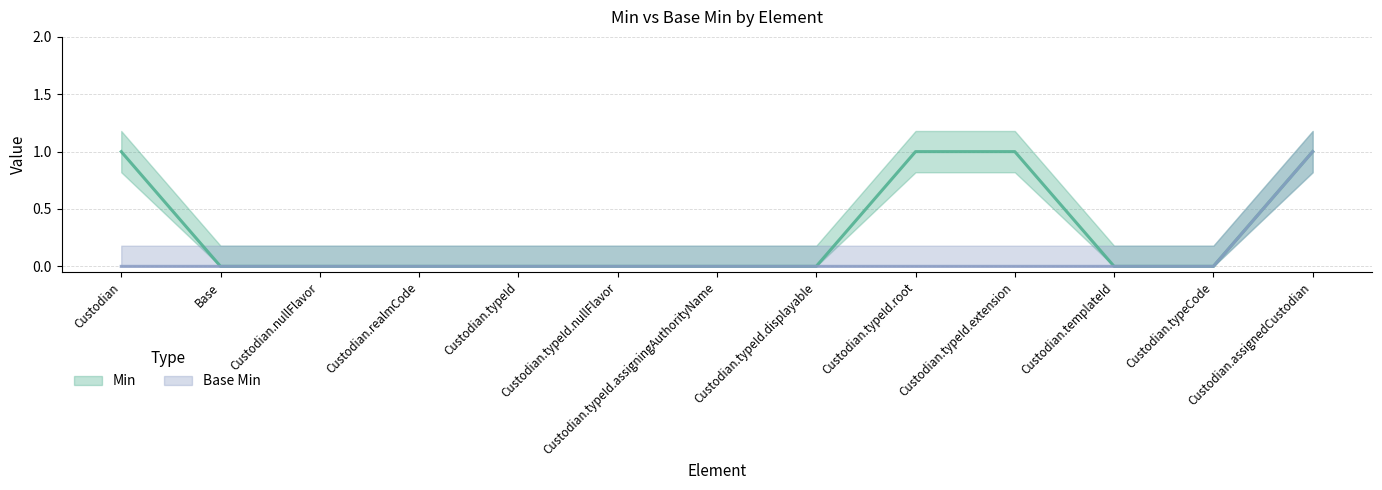

Which has a higher value, Custodian.templateId or Base?

Custodian.templateId